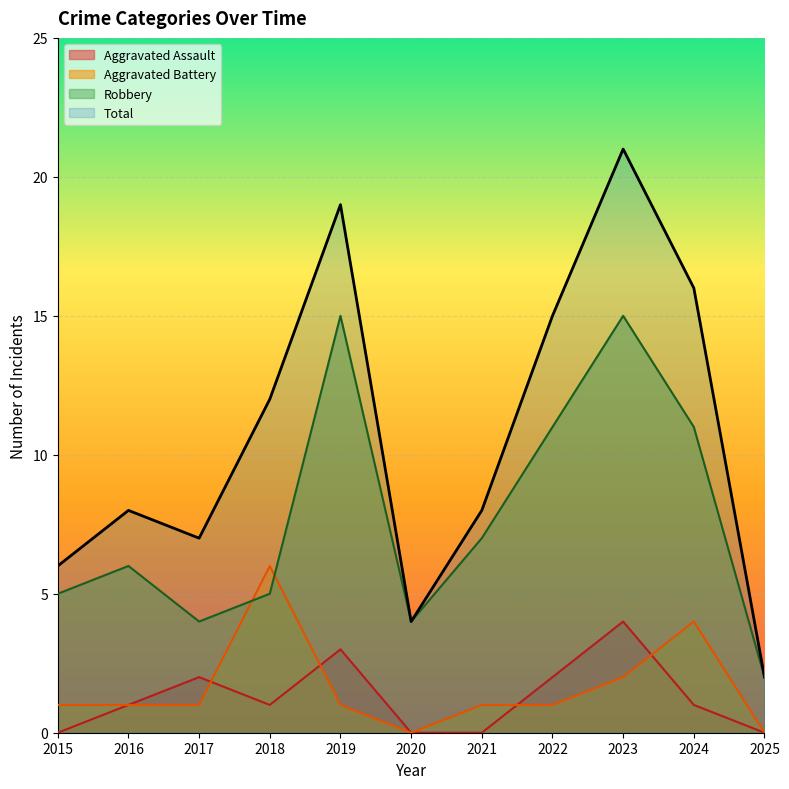

True or false: Robbery and Total cross at least once.

False